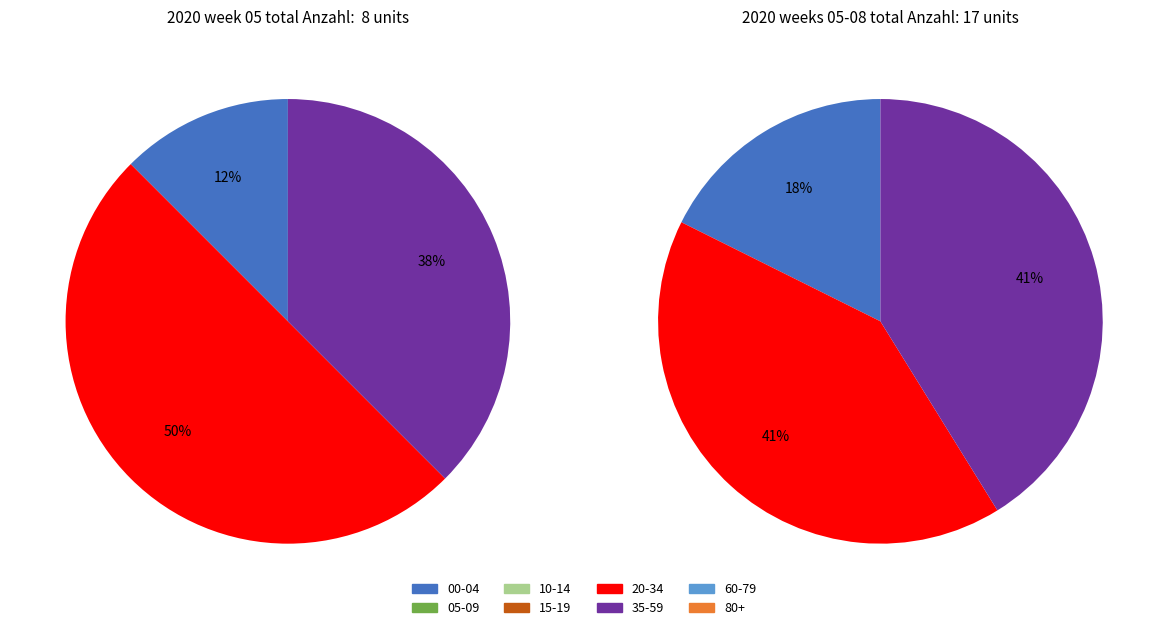

How much of the chart is everything except 00-04?

87.5%